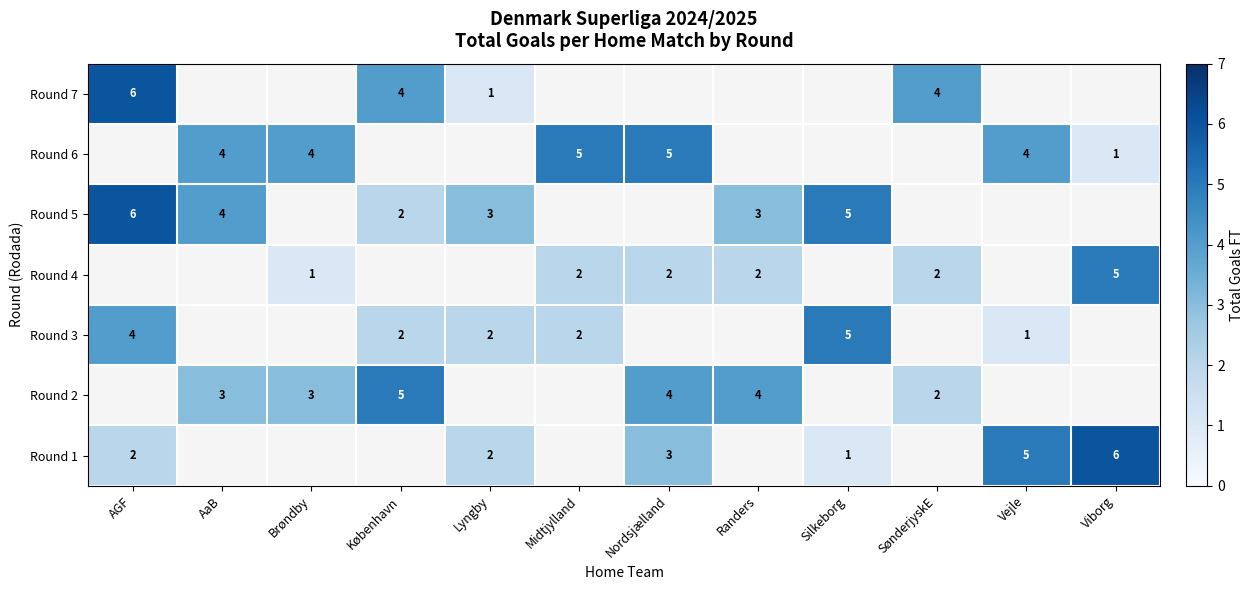

The value of Round 5 at AGF is 9. True or false?

False